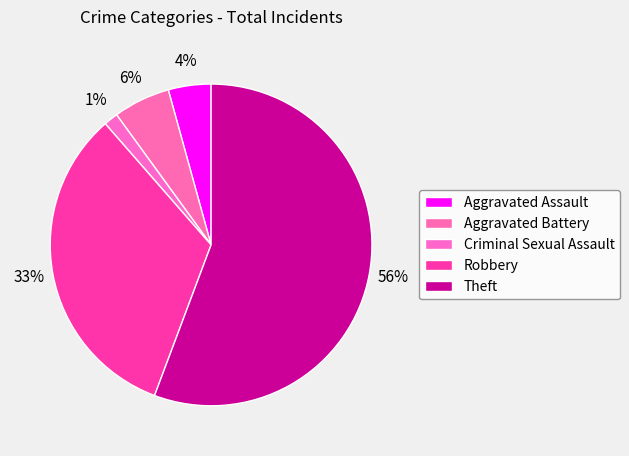

Rank the categories by value from lowest to highest.

Criminal Sexual Assault, Aggravated Assault, Aggravated Battery, Robbery, Theft